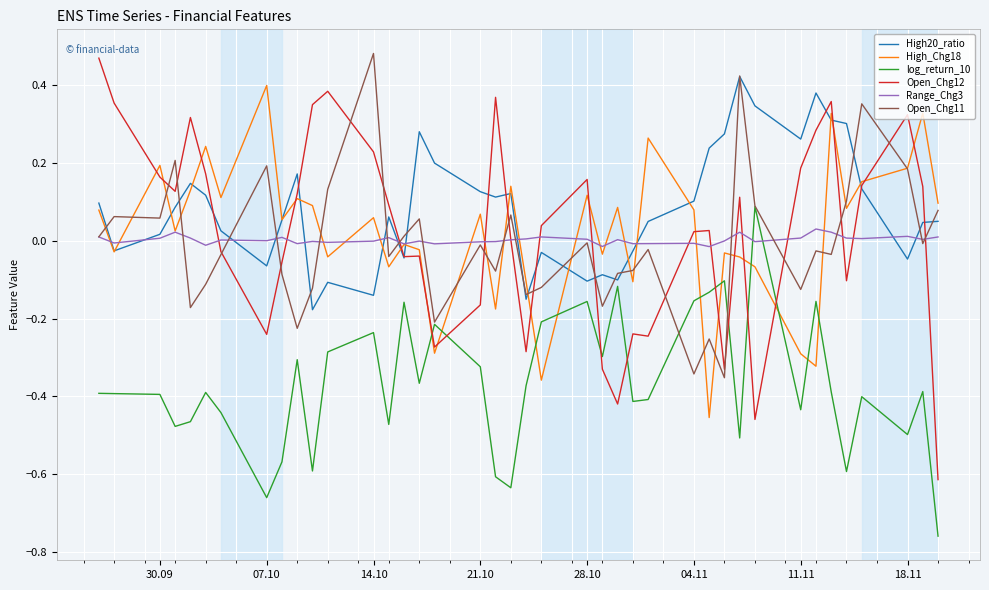

Which series has the widest spread of values?

Open_Chg12